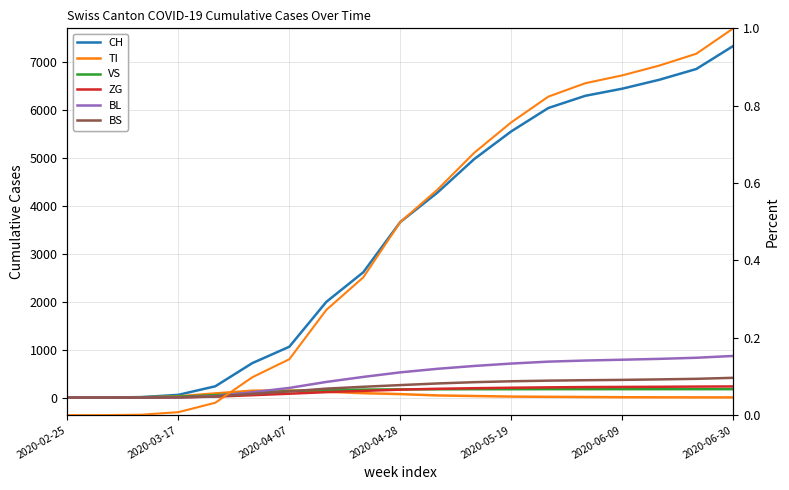

True or false: CH has a value of 56 at 2020-03-17.

True